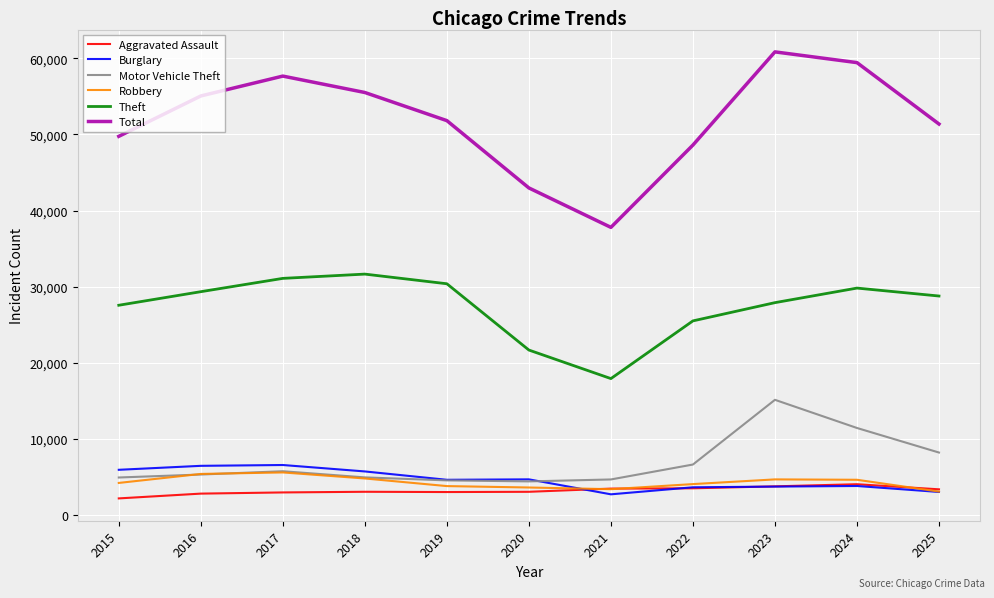

Is the value of Total at 2025 greater than the value of Motor Vehicle Theft at 2024?

Yes